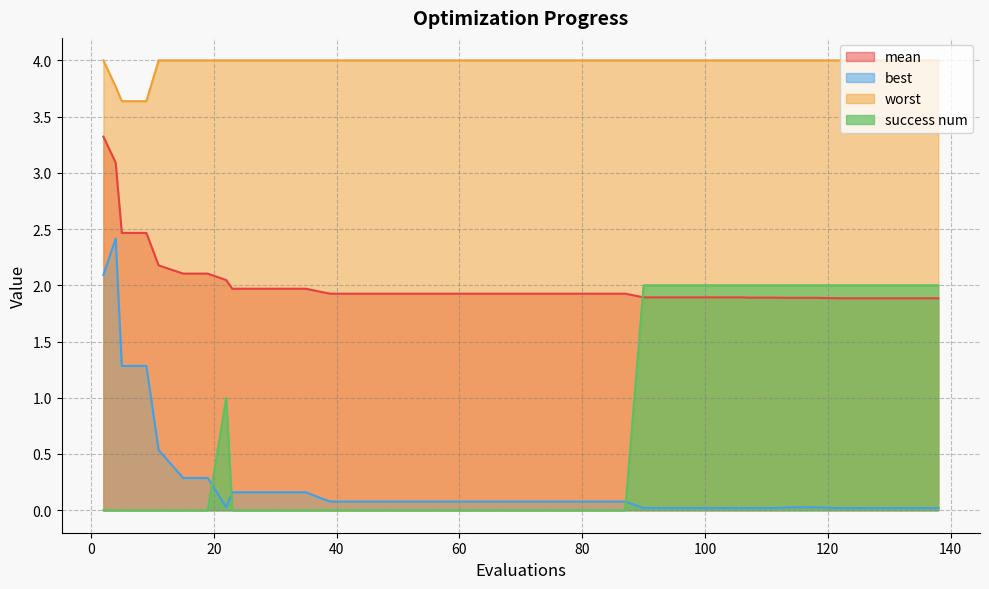

Reading right to left, what are all the values shown in this chart?

mean: 1.9	1.9	1.9	1.9	1.9	1.9	1.9	1.9	1.9	1.9	1.9	1.9	1.9	1.9	1.9	1.9	1.9	1.9	1.9	1.9	1.9	1.9	1.9	1.9	1.9	1.9	1.9	1.9	2.0	2.0	2.0	2.0	2.0	2.1	2.1	2.2	2.5	2.5	3.1	3.3
best: 0.0	0.0	0.0	0.0	0.0	0.0	0.0	0.0	0.0	0.0	0.0	0.0	0.0	0.0	0.1	0.1	0.1	0.1	0.1	0.1	0.1	0.1	0.1	0.1	0.1	0.1	0.1	0.1	0.2	0.2	0.2	0.2	0.0	0.3	0.3	0.5	1.3	1.3	2.4	2.1
worst: 4.0	4.0	4.0	4.0	4.0	4.0	4.0	4.0	4.0	4.0	4.0	4.0	4.0	4.0	4.0	4.0	4.0	4.0	4.0	4.0	4.0	4.0	4.0	4.0	4.0	4.0	4.0	4.0	4.0	4.0	4.0	4.0	4.0	4.0	4.0	4.0	3.6	3.6	3.8	4.0
success num: 2.0	2.0	2.0	2.0	2.0	2.0	2.0	2.0	2.0	2.0	2.0	2.0	2.0	2.0	0.0	0.0	0.0	0.0	0.0	0.0	0.0	0.0	0.0	0.0	0.0	0.0	0.0	0.0	0.0	0.0	0.0	0.0	1.0	0.0	0.0	0.0	0.0	0.0	0.0	0.0